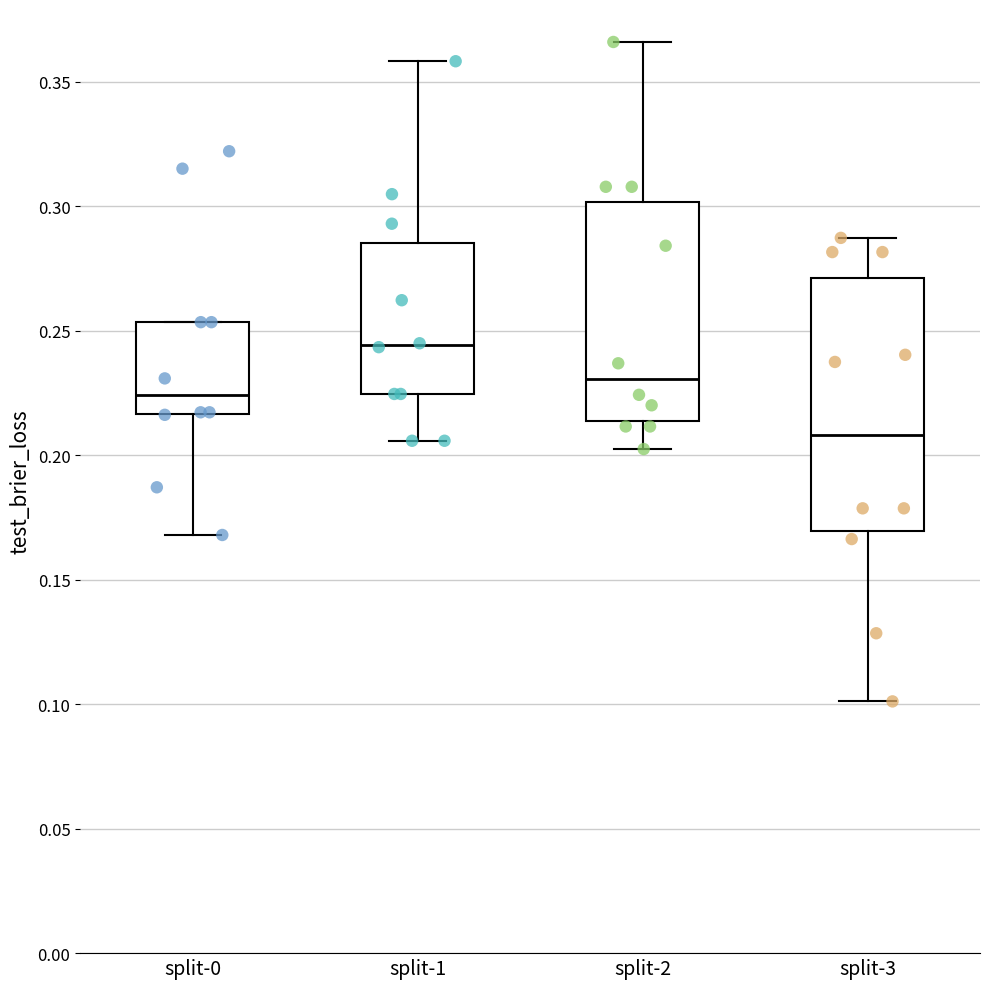

Which box has the highest median line?

split-1